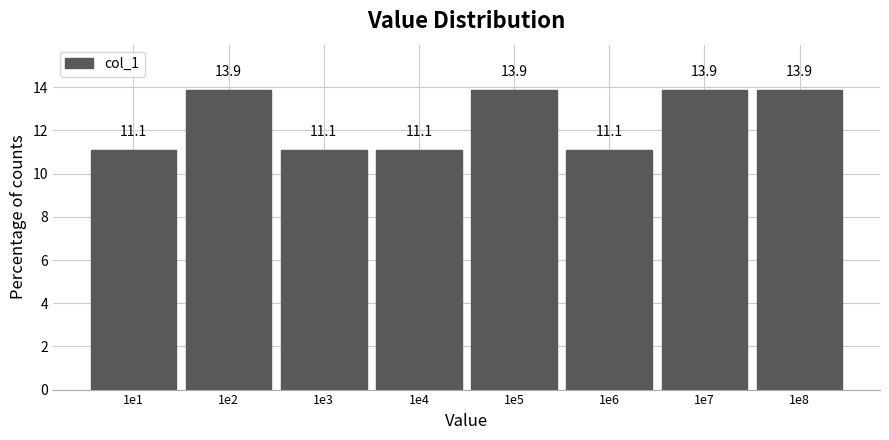

Reading left to right, transcribe all the data shown in this chart.

1e1=11.1	1e2=13.9	1e3=11.1	1e4=11.1	1e5=13.9	1e6=11.1	1e7=13.9	1e8=13.9